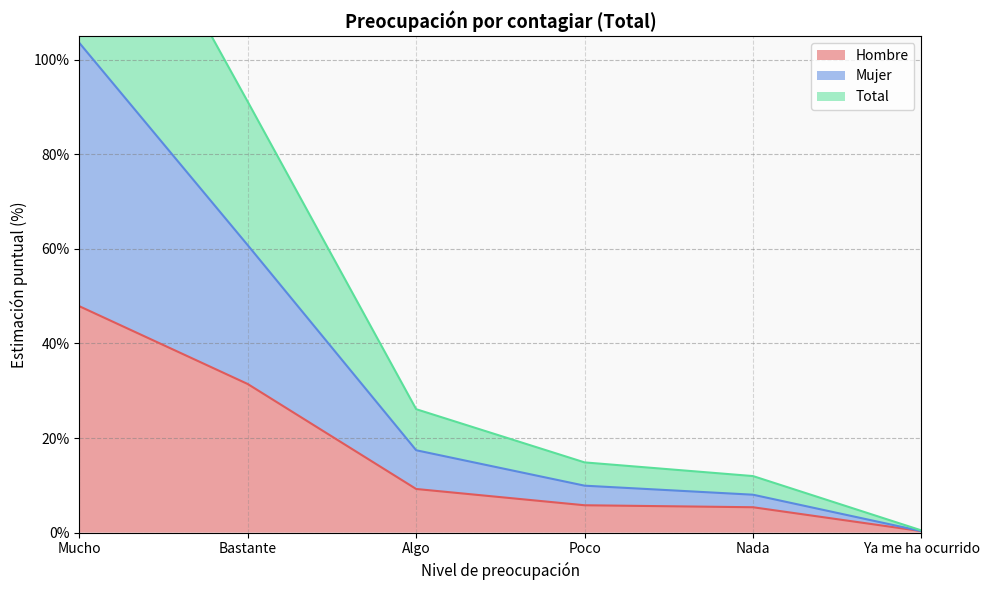

What is the difference between the second highest and second lowest values in the Total series?

52.8